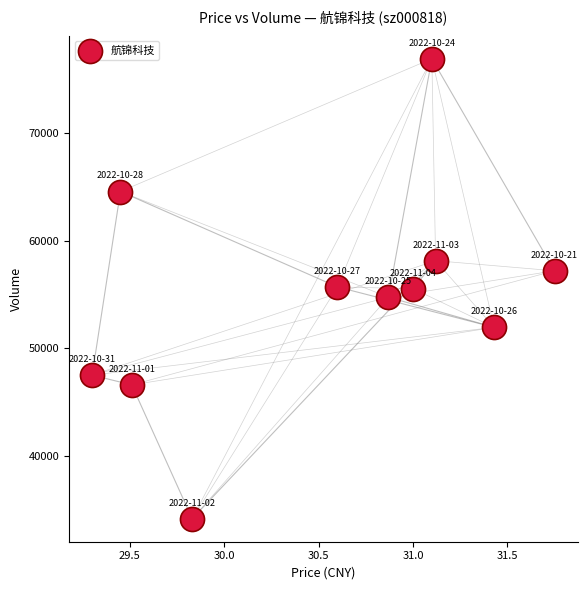

What is the average Y value?

54815